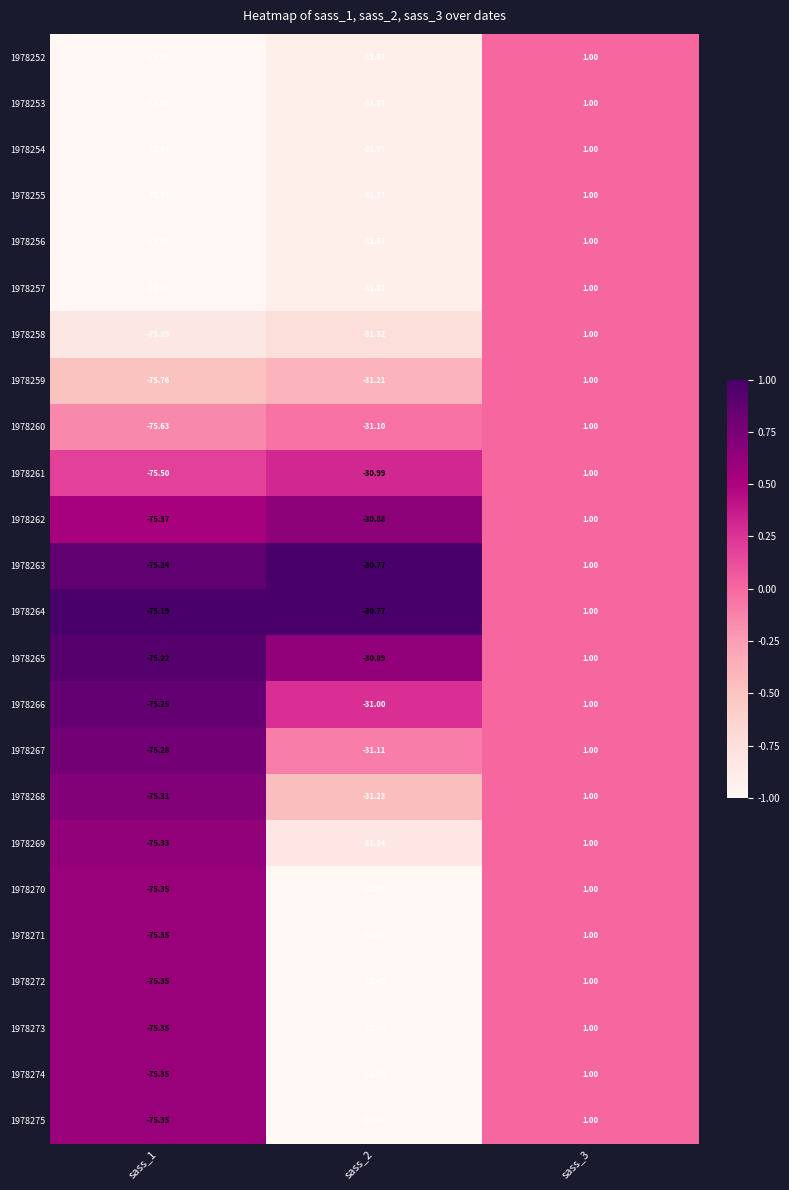

Is the value of 1978268 at sass_2 greater than the value of 1978271 at sass_3?

No